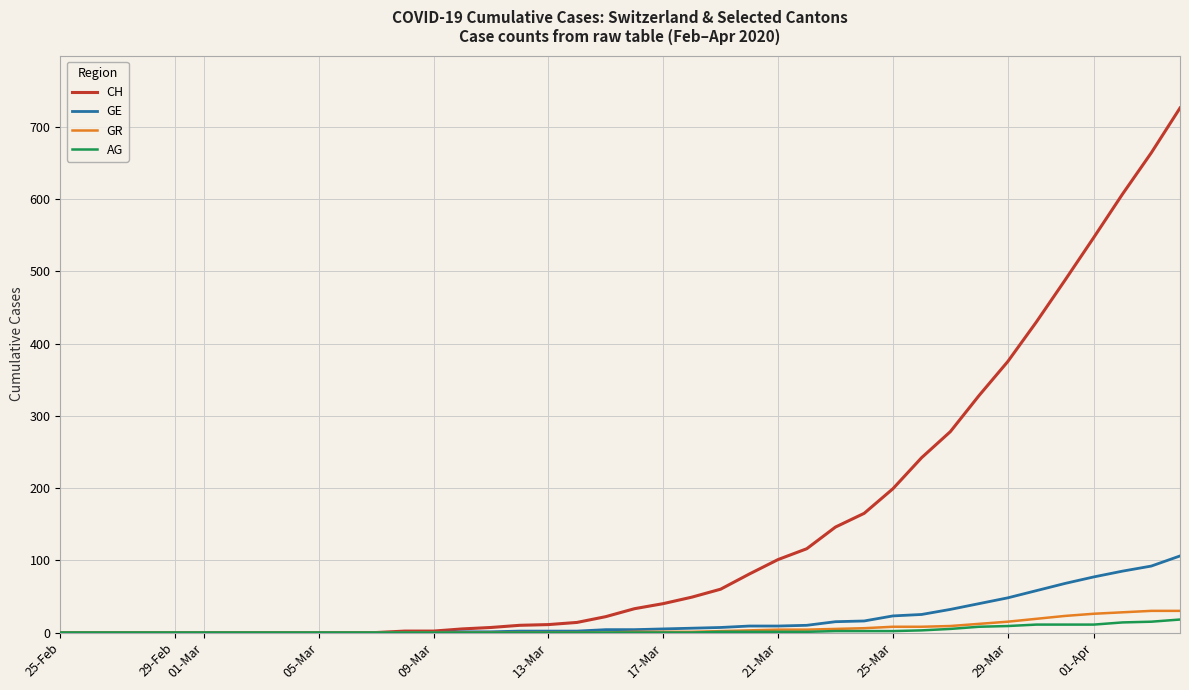

Which series has the largest total across all categories?

CH